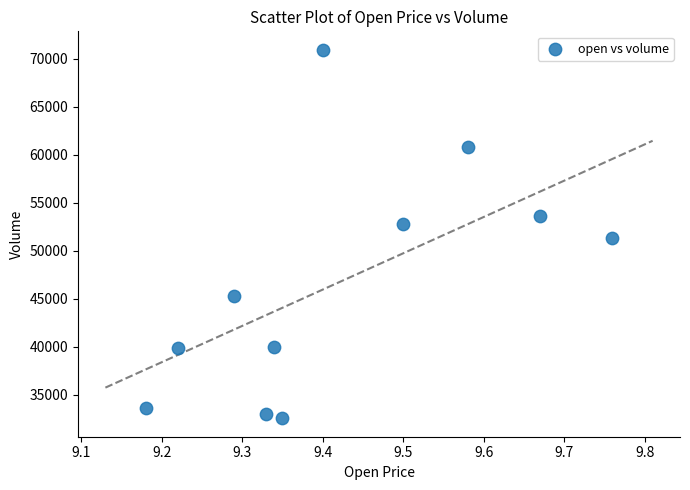

What is the range of Y values (max minus min)?

38376.9